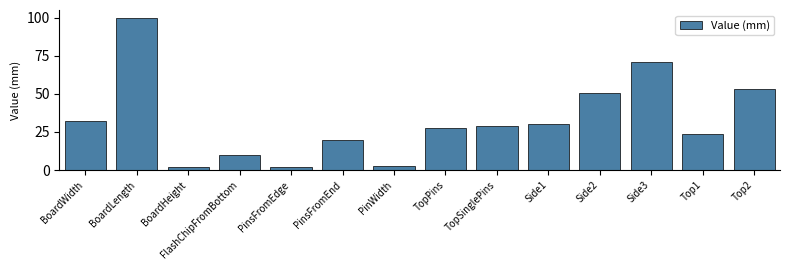

Read the value at PinsFromEnd.

20.0